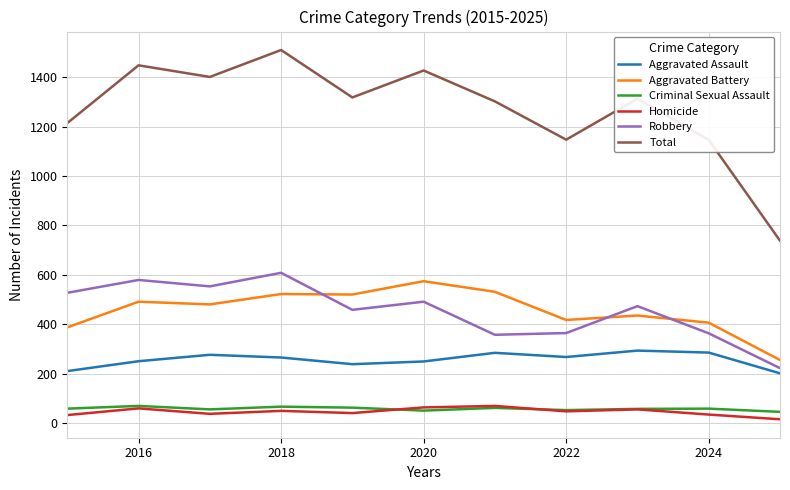

True or false: Total has more than 2 points higher than both neighbors.

True